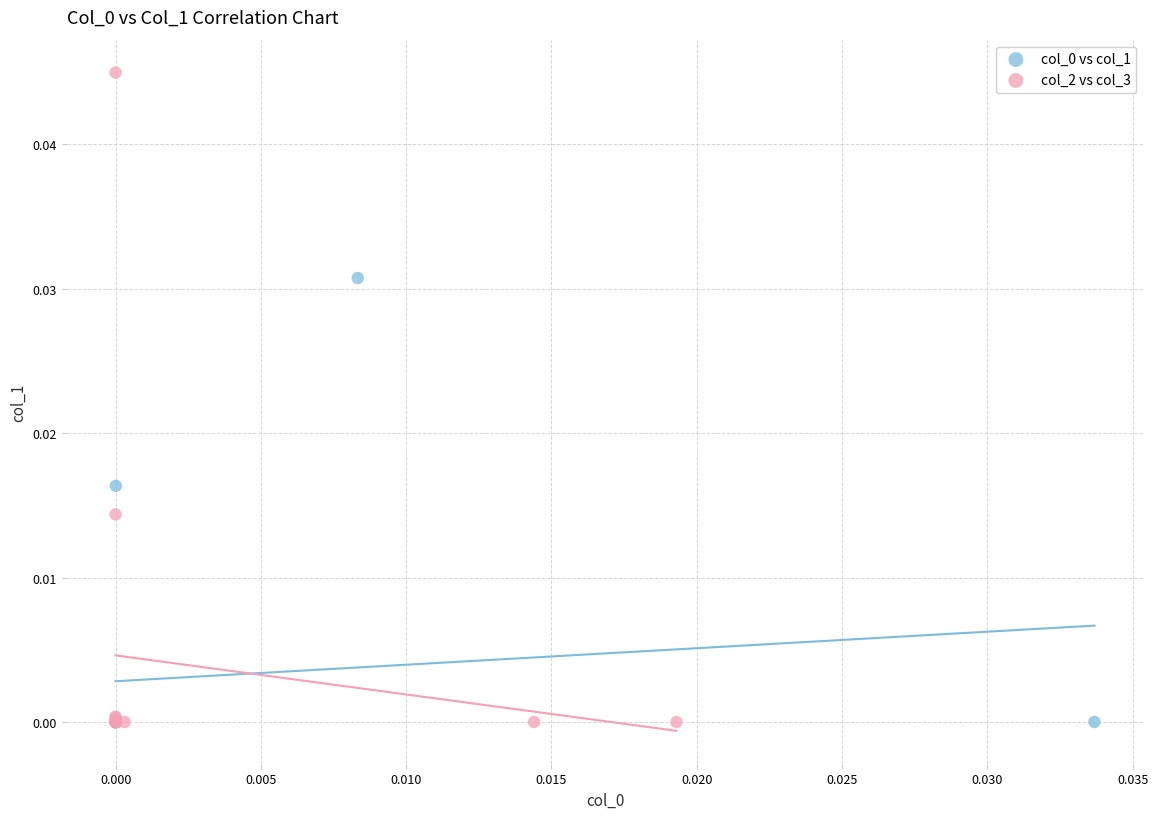

Which series reaches the maximum Y coordinate?

col_2 vs col_3